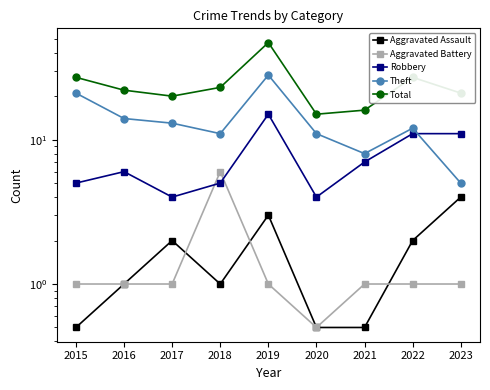

What value does the Robbery series have at 2018?

5.0